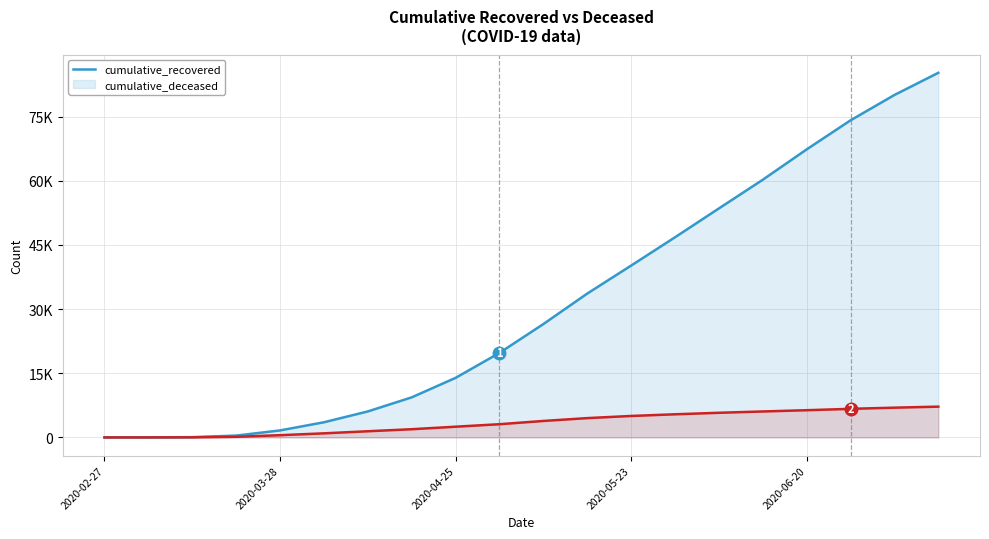

True or false: cumulative_deceased has more than 2 interior local peaks.

False